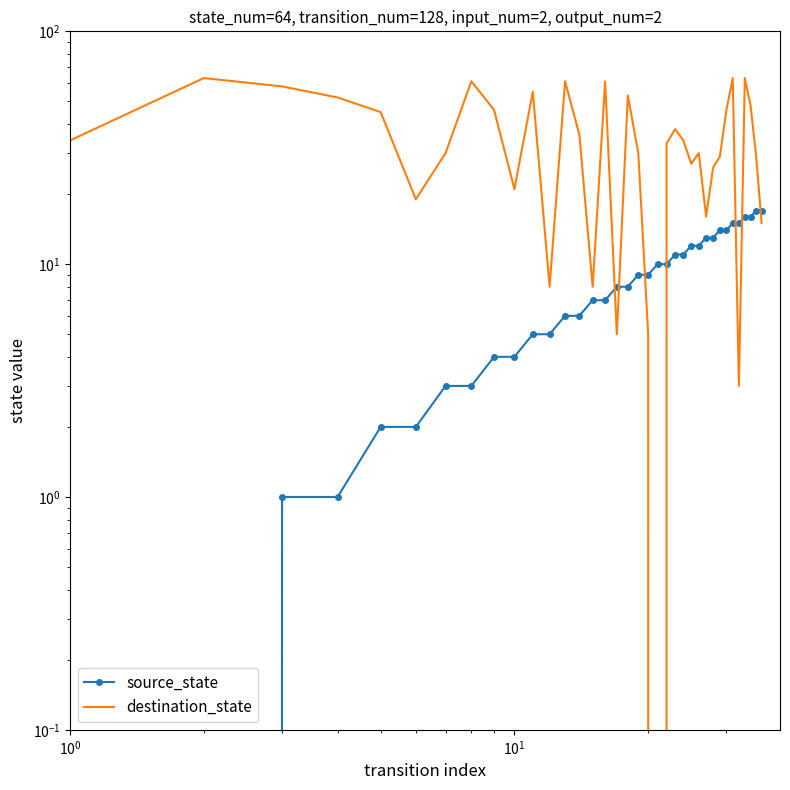

How many data points in source_state are less than 9?

18